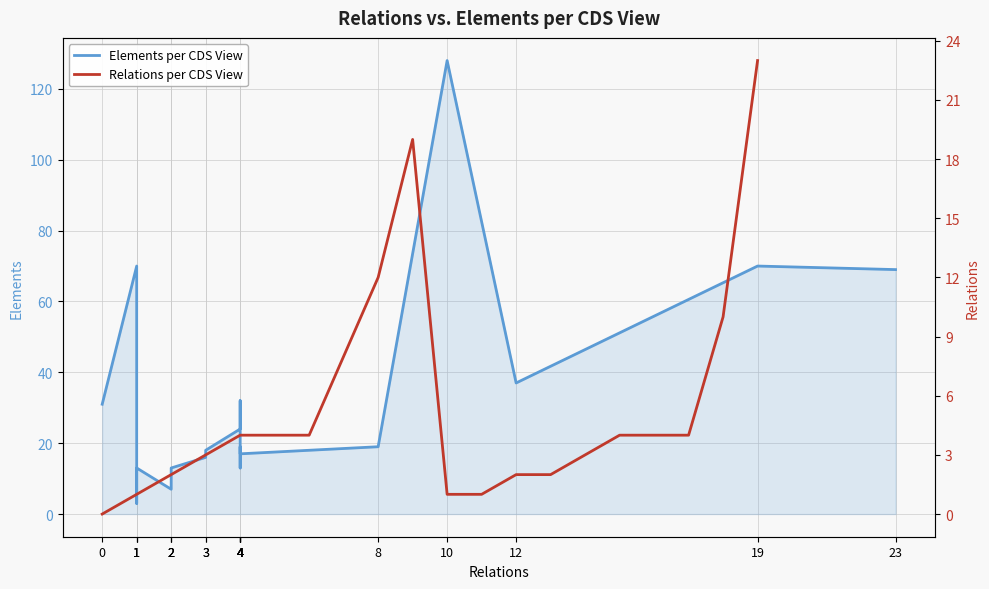

Count the number of categories in the chart.

20